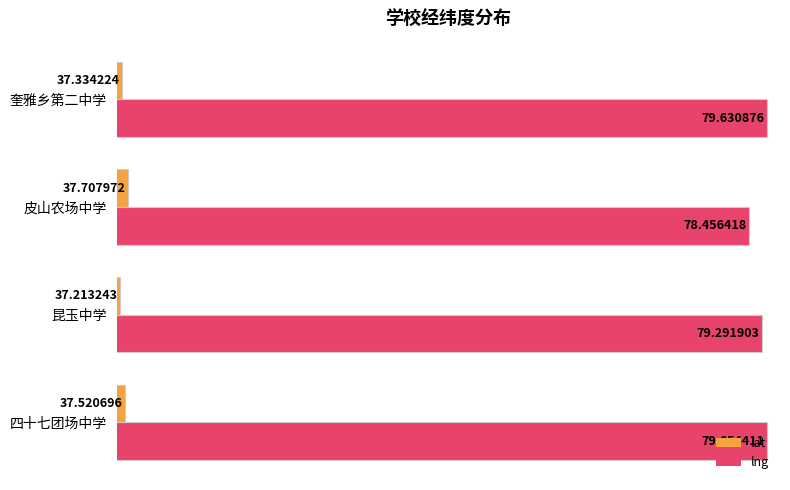

Which series has the widest spread of values?

lng